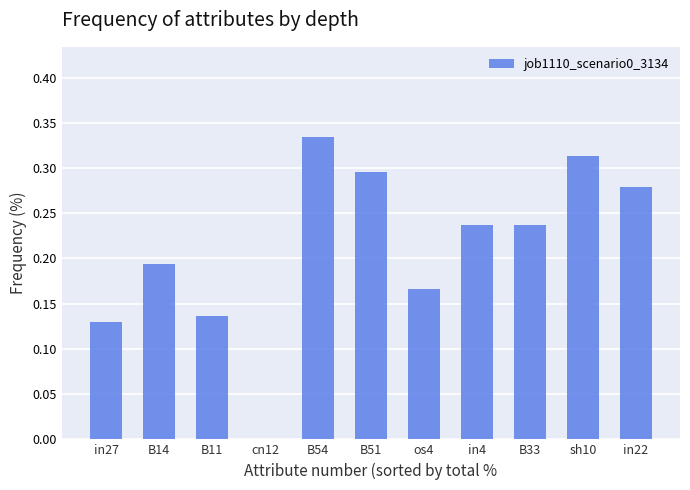

Which has a higher value, B11 or in22?

in22